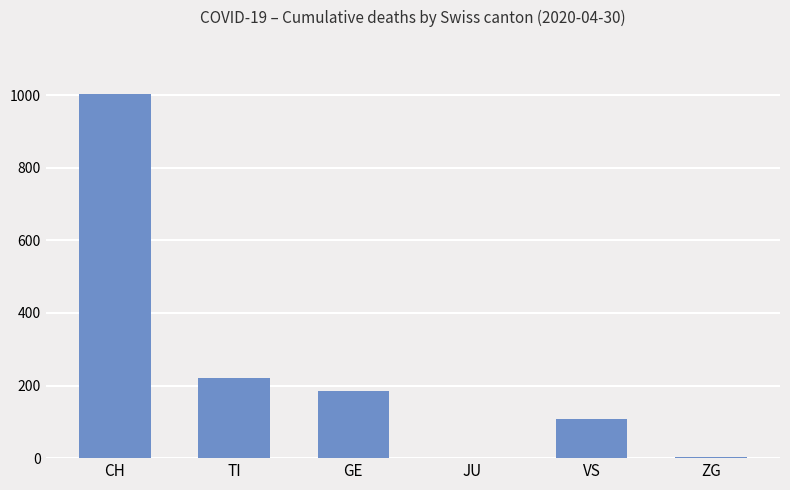

The value at GE is 185. True or false?

True